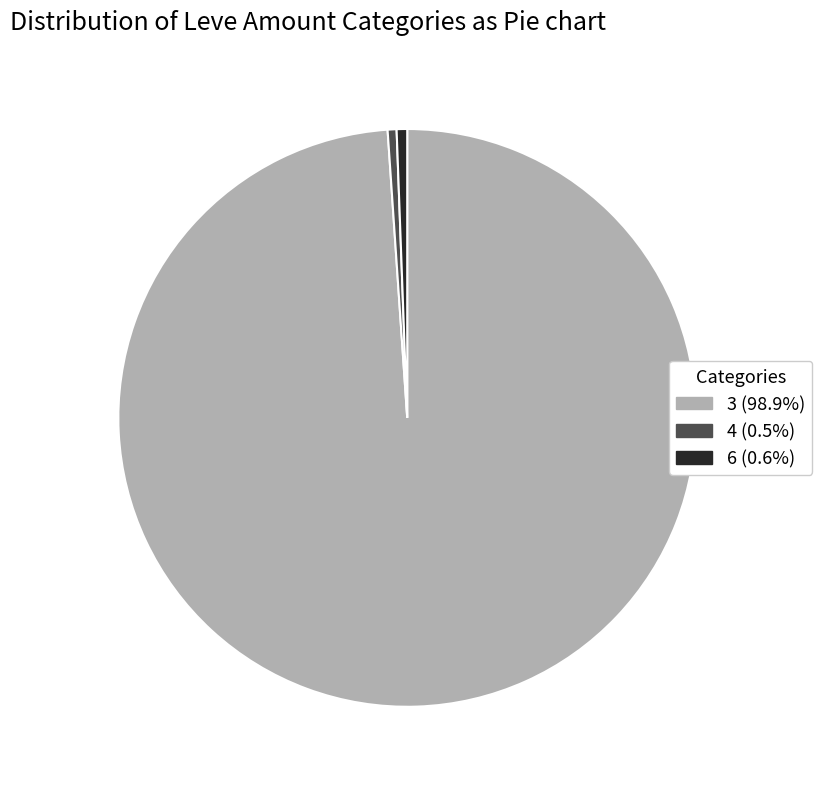

Is there any slice that represents more than half of the pie?

Yes